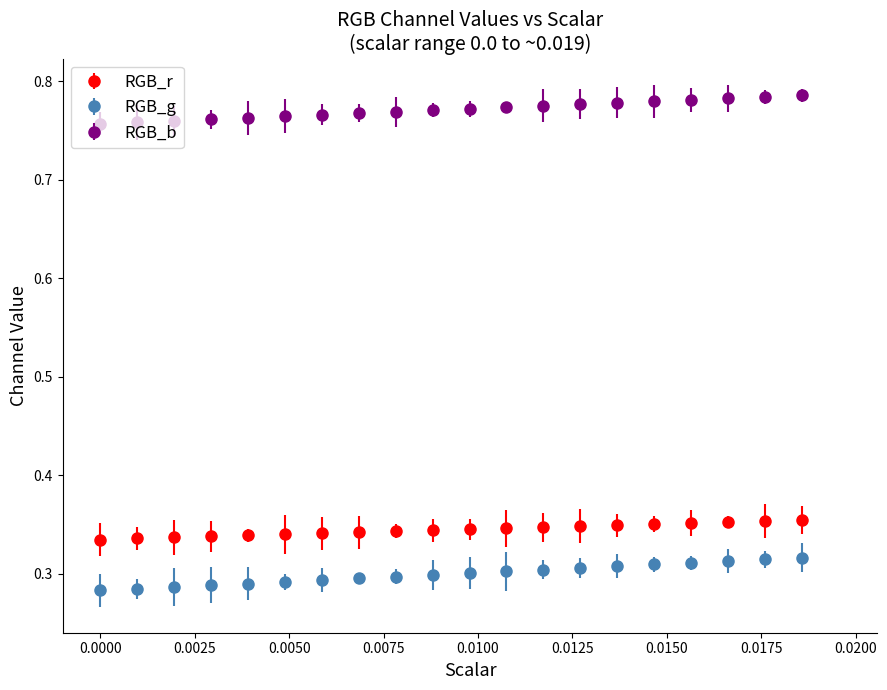

Which series has the widest spread of values?

RGB_g